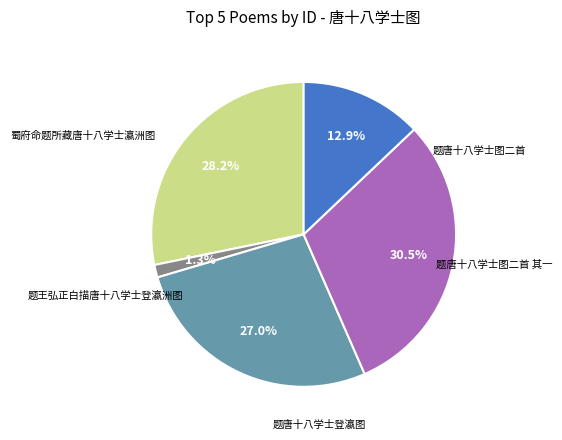

Does any single category account for the majority?

No